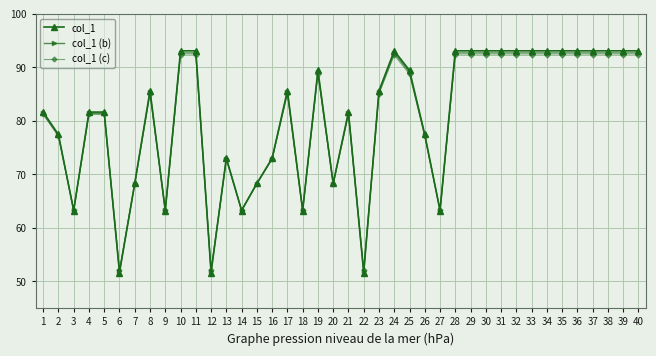

How many times do col_1 (c) and col_1 (b) cross each other?

16